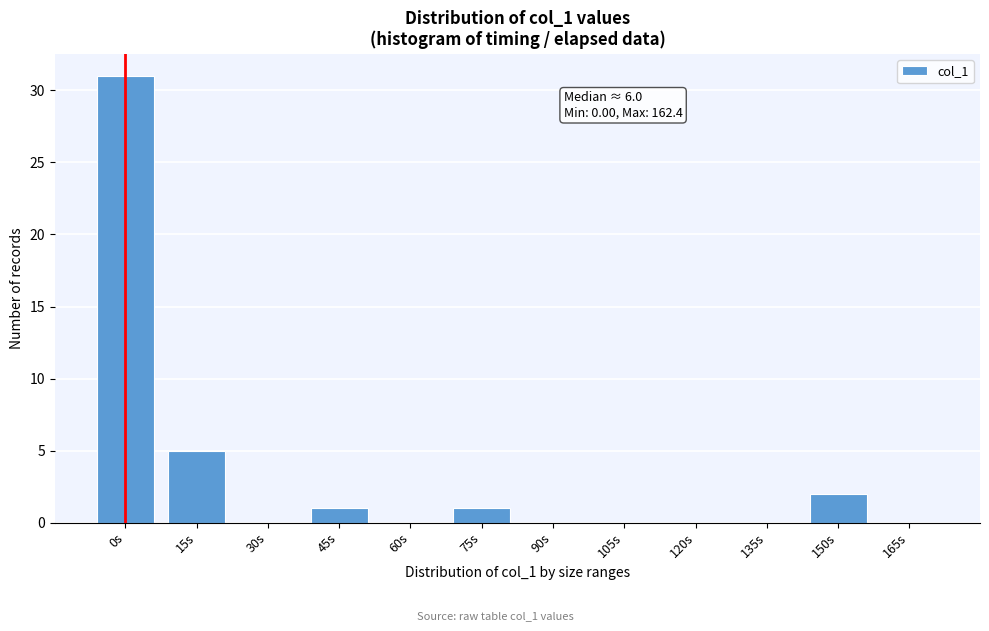

Reading right to left, what are all the values shown in this chart?

165s=0	150s=2	135s=0	120s=0	105s=0	90s=0	75s=1	60s=0	45s=1	30s=0	15s=5	0s=31